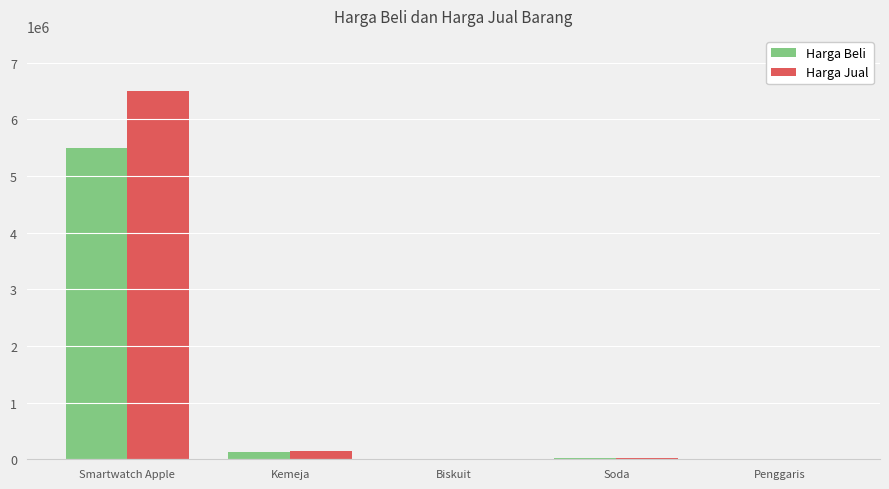

What is the sum of all Harga Jual values?

6695000